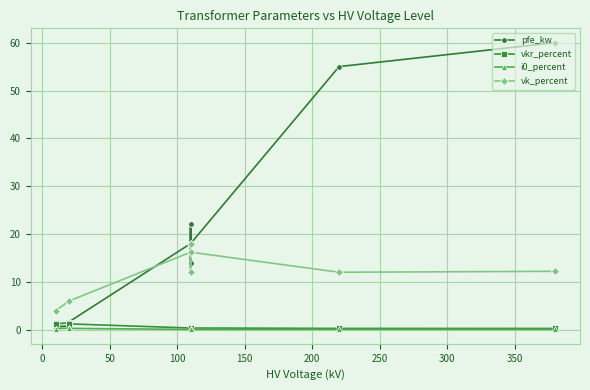

Reading left to right, transcribe all the data shown in this chart.

pfe_kw: 0.9	1.2	0.6	0.8	1.4	1.6	18.0	22.0	14.0	22.0	14.0	18.0	55.0	60.0
vkr_percent: 1.3	1.1	1.2	1.4	1.4	1.2	0.3	0.3	0.4	0.3	0.4	0.3	0.3	0.2
i0_percent: 0.2	0.2	0.2	0.3	0.3	0.3	0.1	0.0	0.1	0.0	0.1	0.1	0.1	0.1
vk_percent: 4.0	4.0	4.0	6.0	6.0	6.0	16.2	18.0	12.0	18.0	12.0	16.2	12.0	12.2